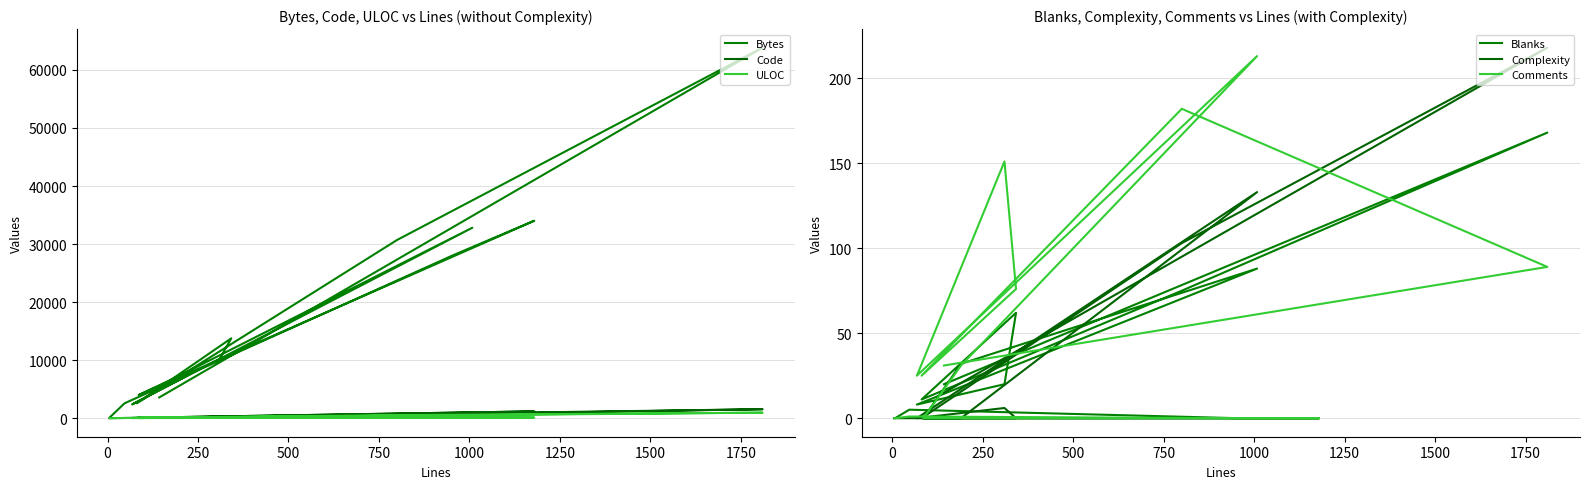

True or false: Bytes and Code intersect in this chart.

False